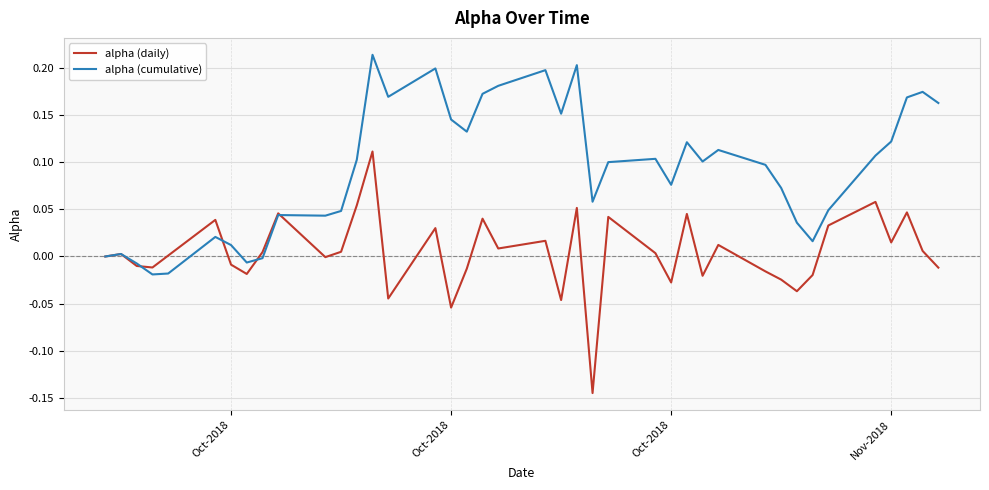

List the series in order of their overall mean, lowest first.

alpha (daily), alpha (cumulative)